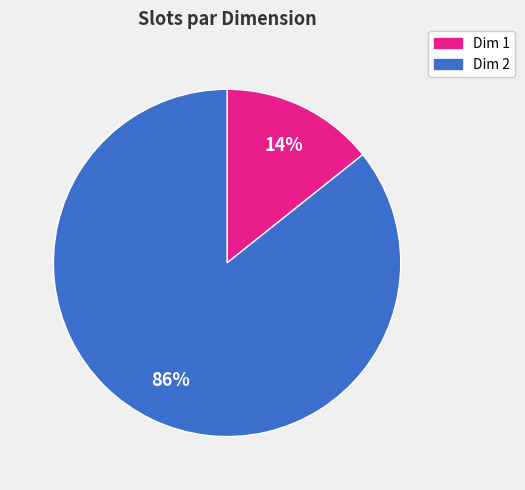

How many segments does this pie chart have?

2